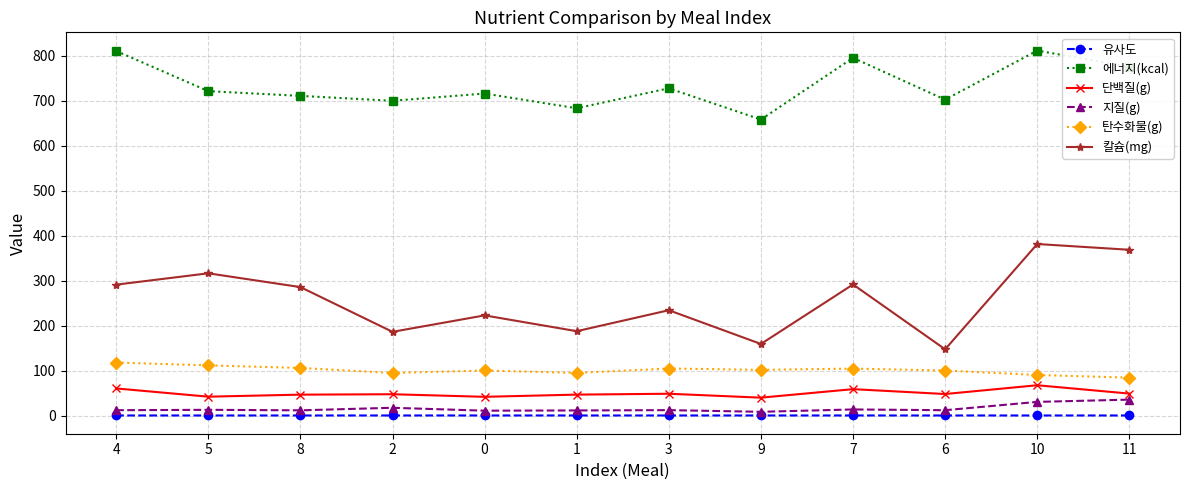

What is the maximum value for 칼슘(mg)?

381.7